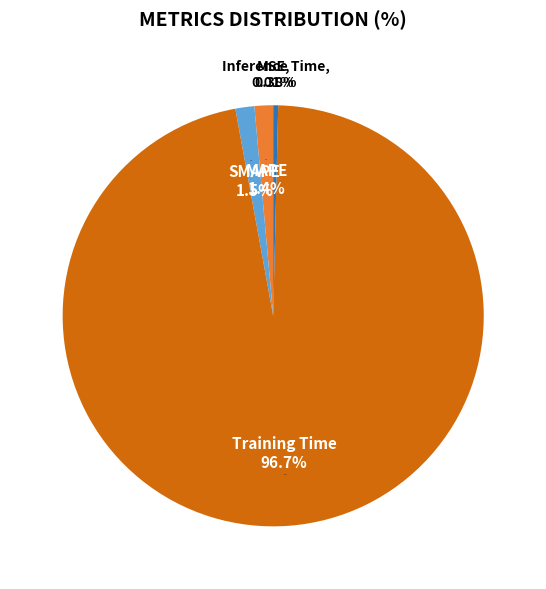

How many segments does this pie chart have?

5